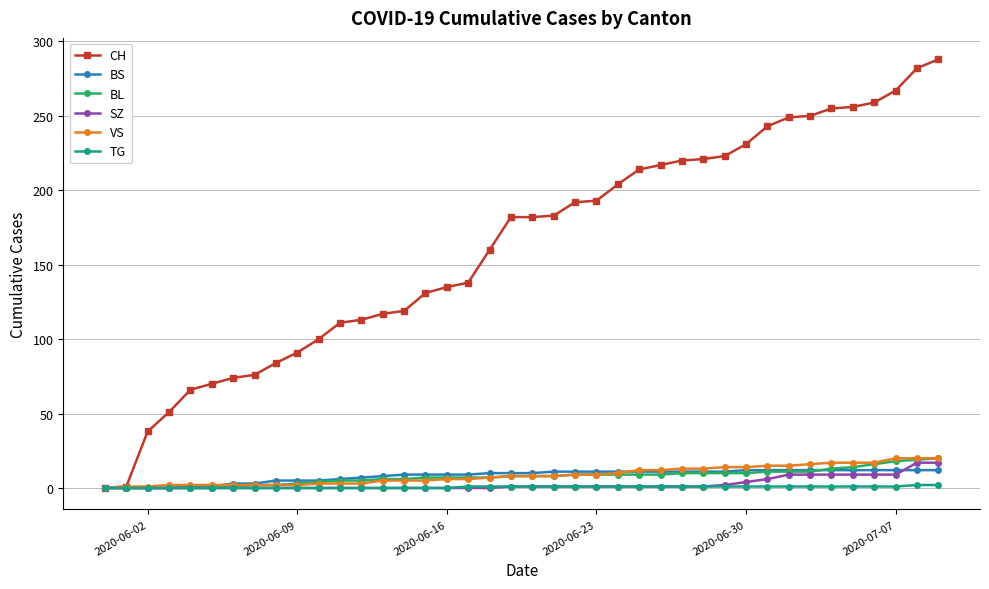

How many categories are shown in the chart?

40